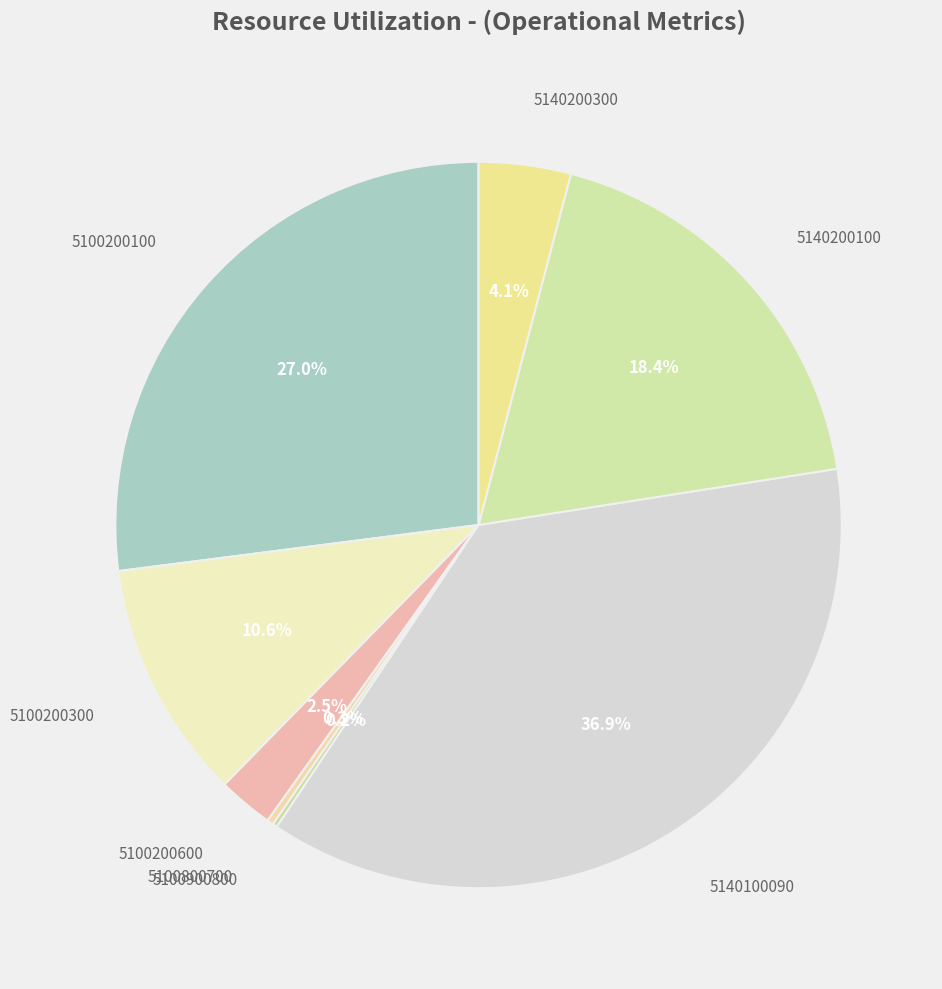

How many slices are in this pie chart?

8